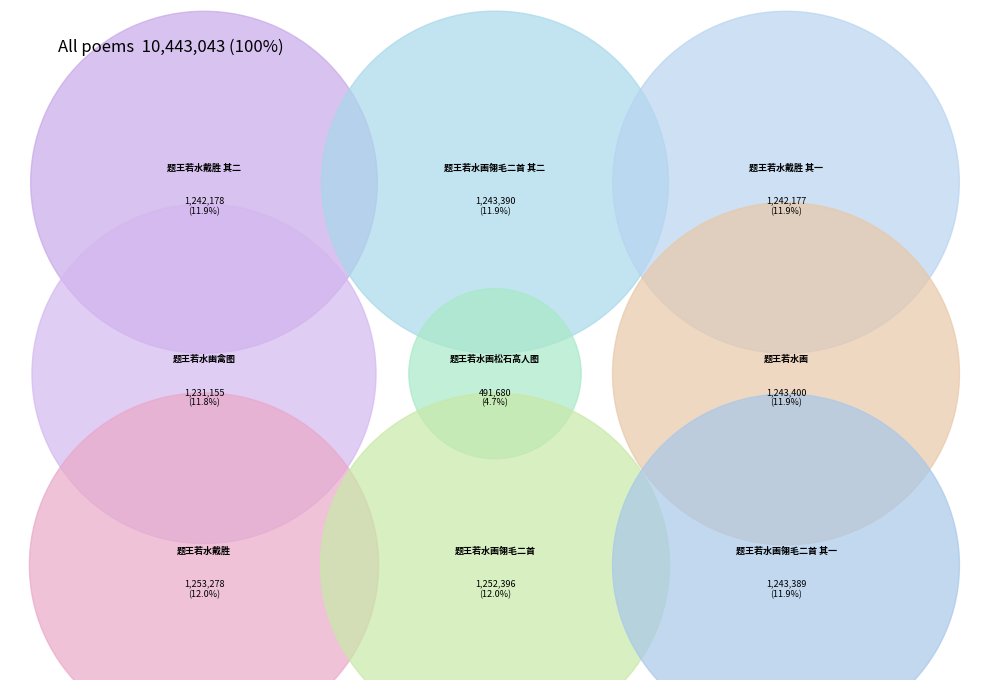

True or false: 题王若水画翎毛二首 accounts for 23% of the total.

False